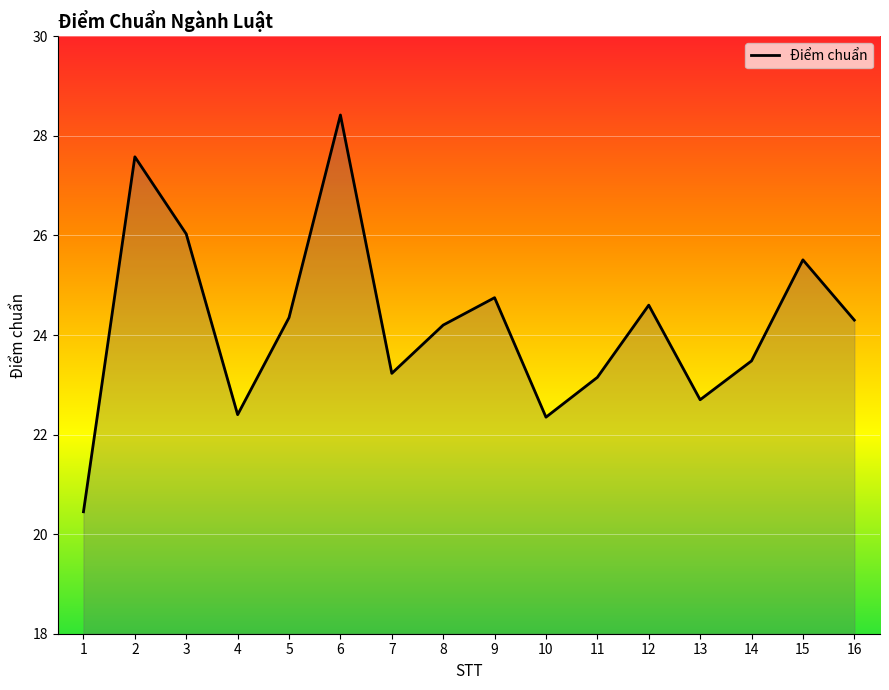

At which category does the chart reach its peak across all series?

6